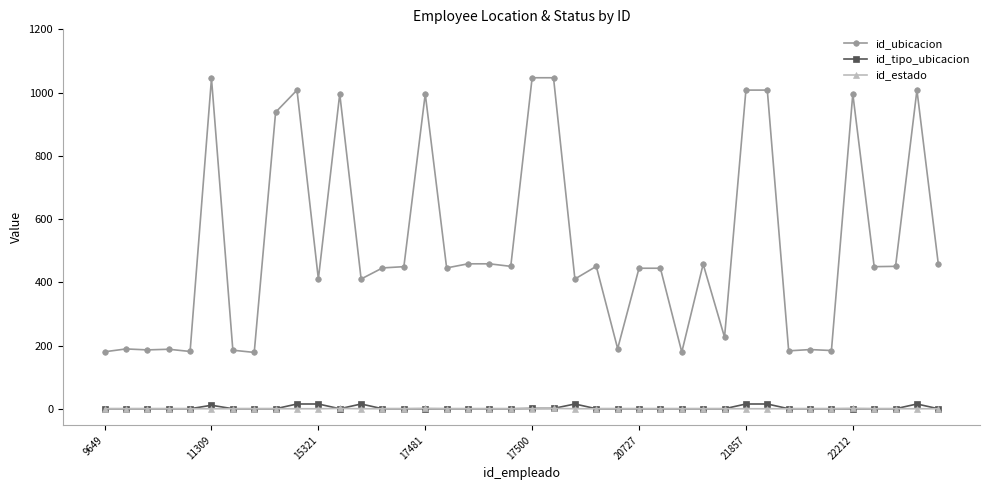

Which series has the largest range (max minus min)?

id_ubicacion